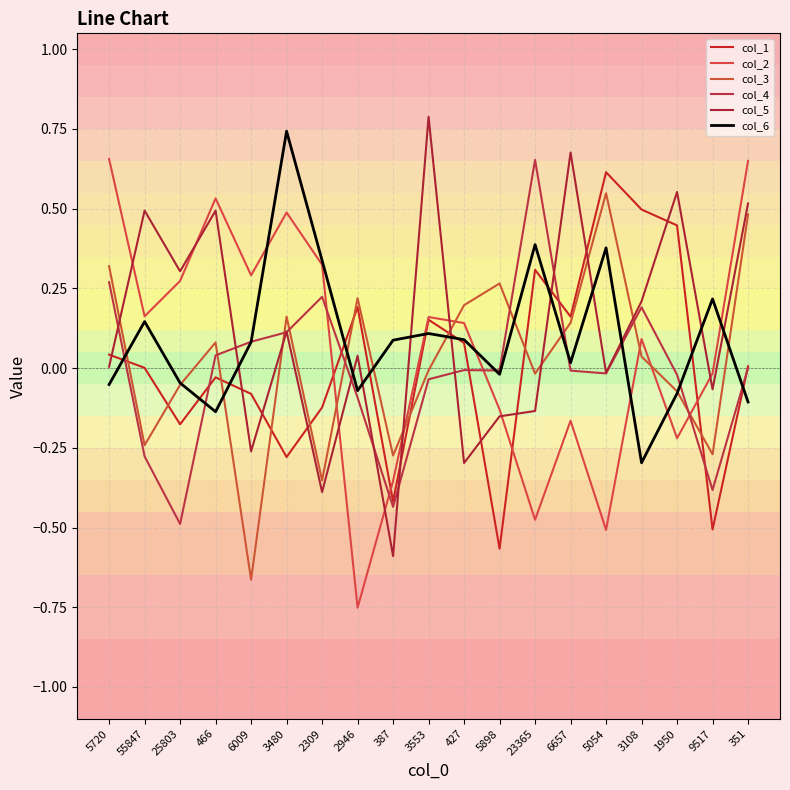

Where is col_4 nearest to the value 0?

351